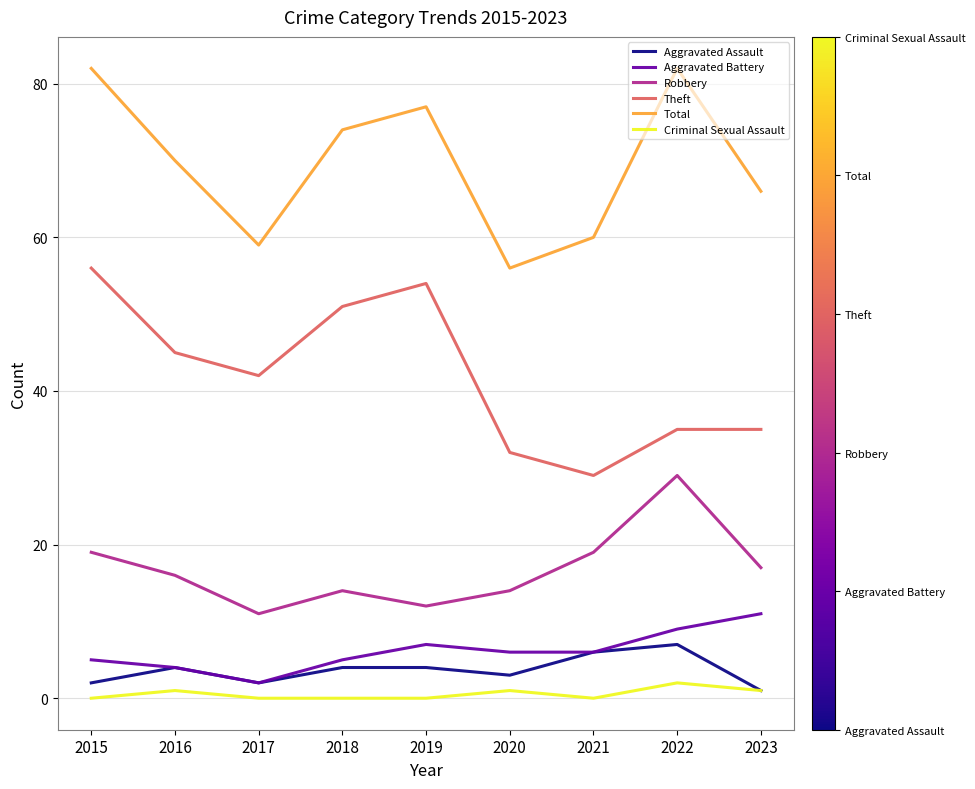

At how many categories does at least one series exceed 39?

9